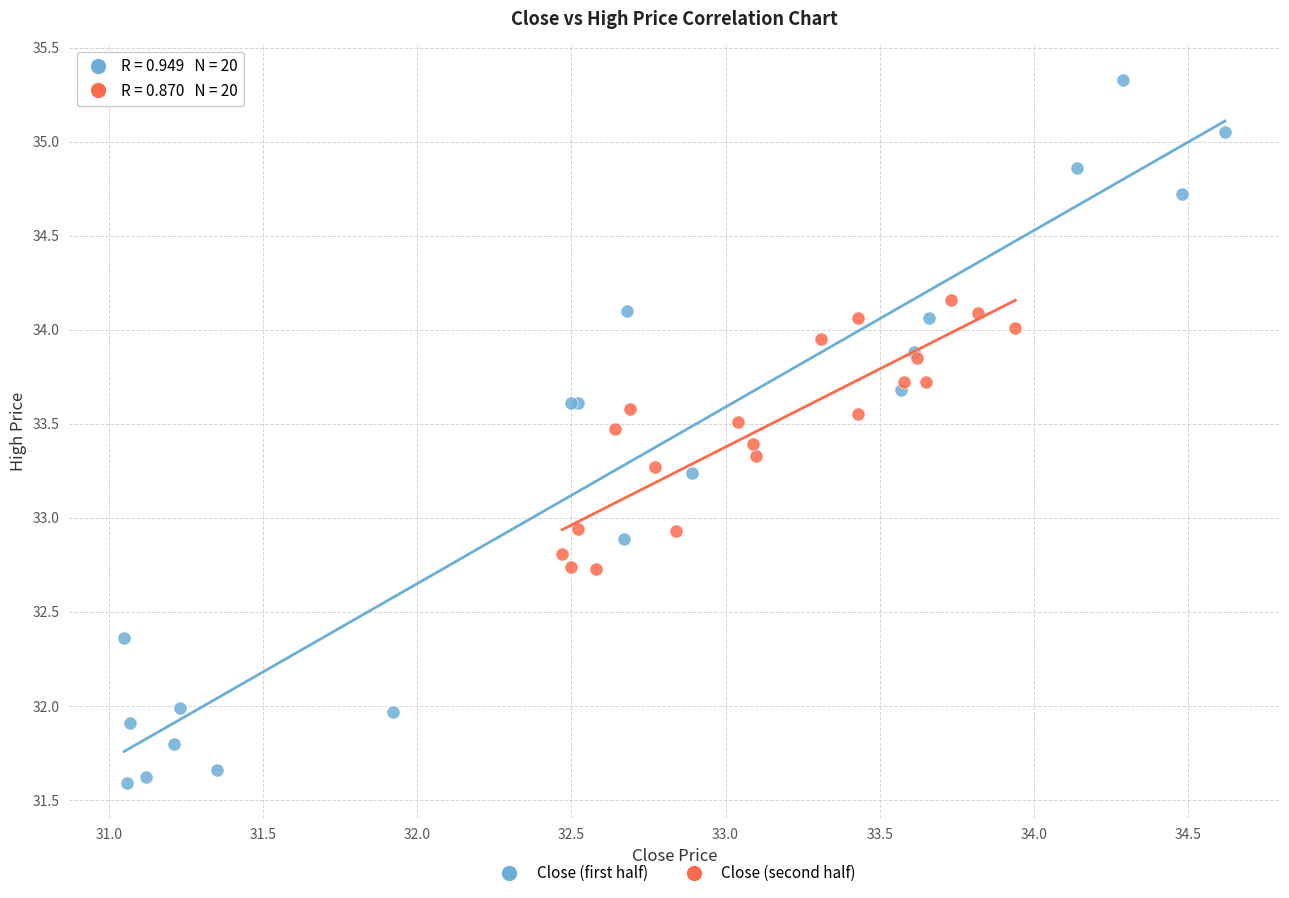

Which series contains the lowest Y value?

Close (first half)